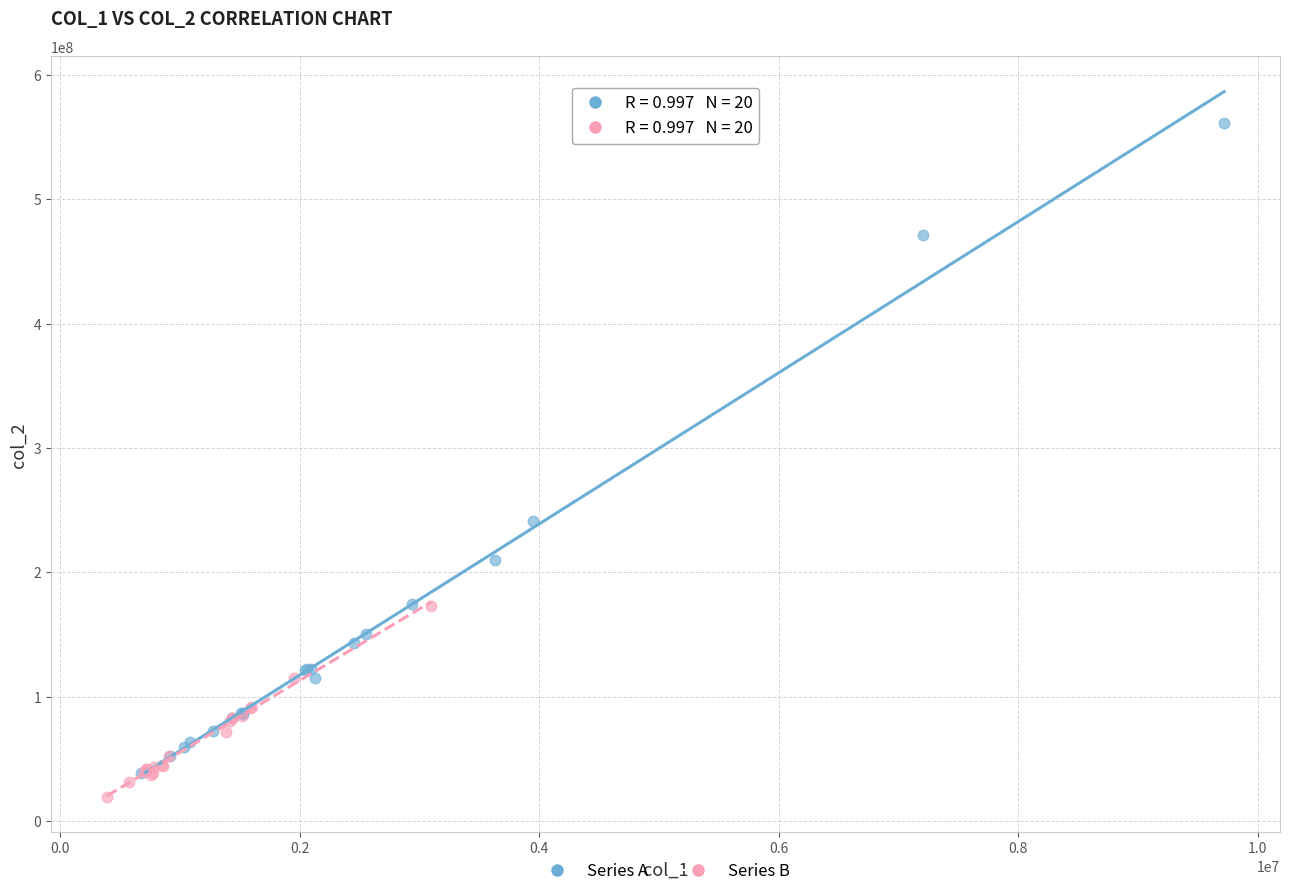

Which series reaches the maximum Y coordinate?

Series A